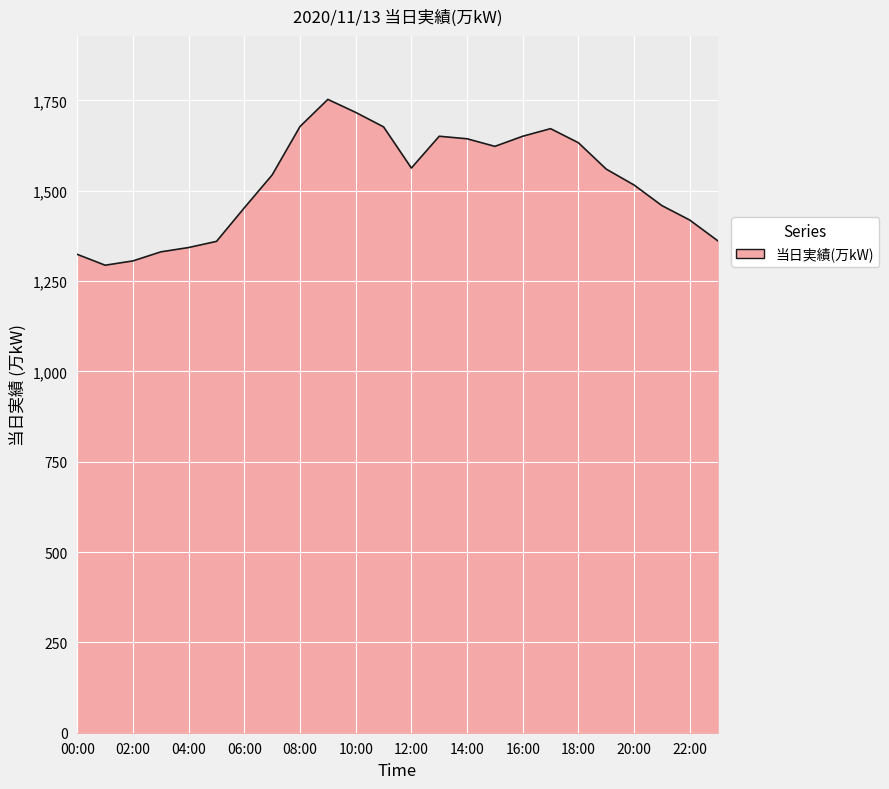

What is the difference between the maximum and minimum values?

459